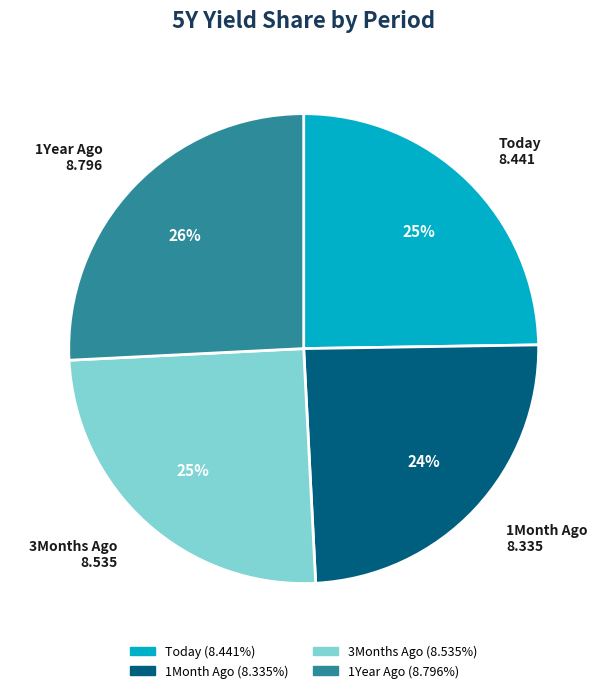

To the nearest percent, what is the combined percentage of 3Months Ago and Today?

50%